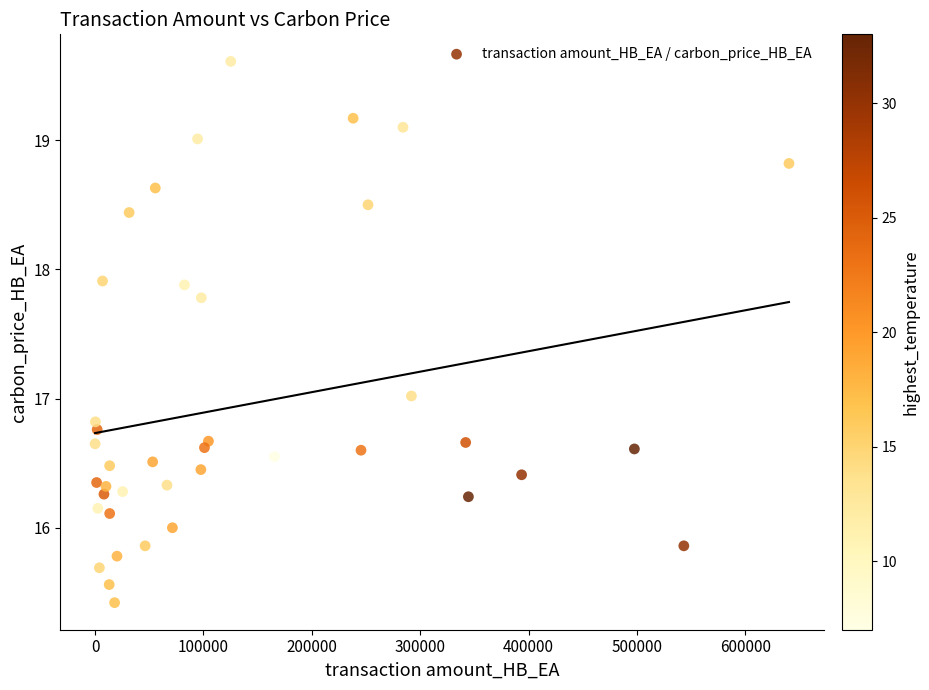

What is the range of Y values (max minus min)?

4.2